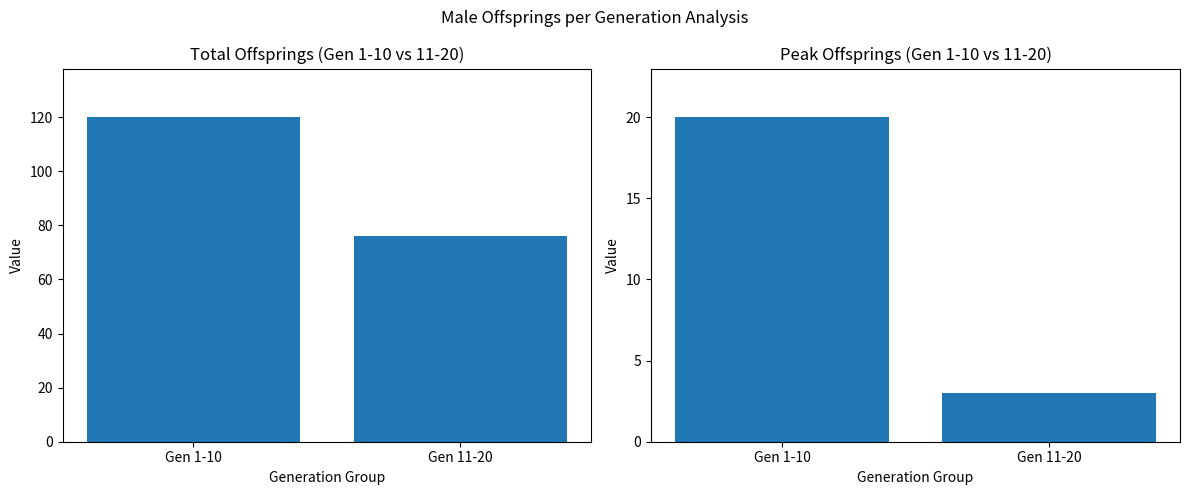

What position from the left is Gen 1-10?

1